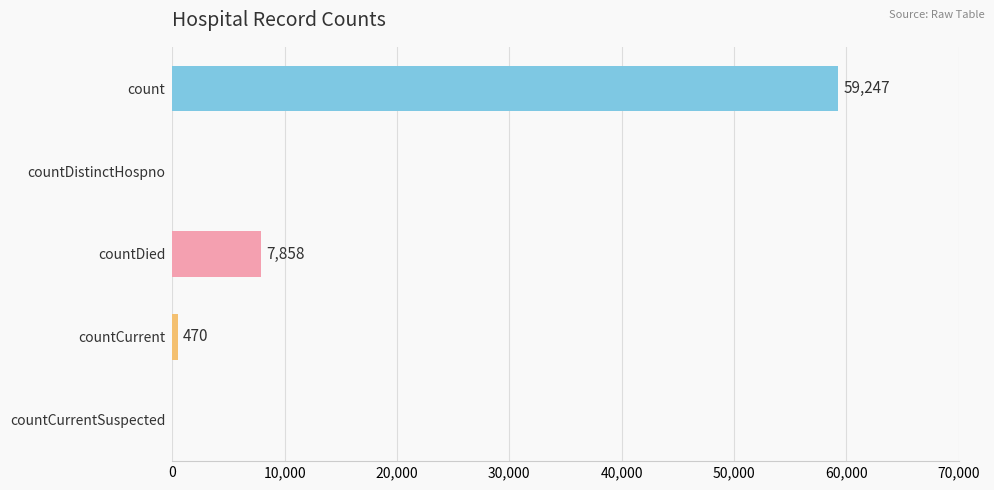

Count the number of data series in this chart.

1